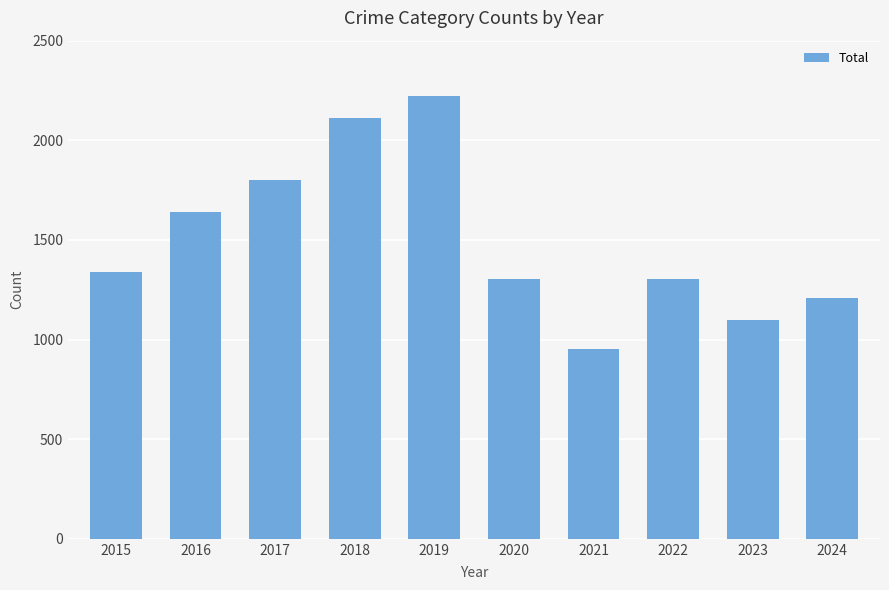

What is the difference between the second highest and minimum values?

1162